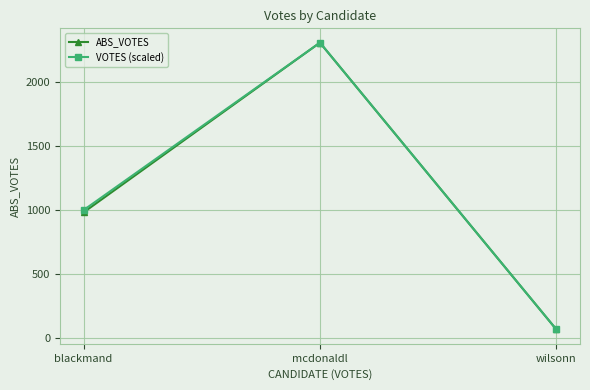

Rank the categories by ABS_VOTES value from highest to lowest.

mcdonaldl, blackmand, wilsonn